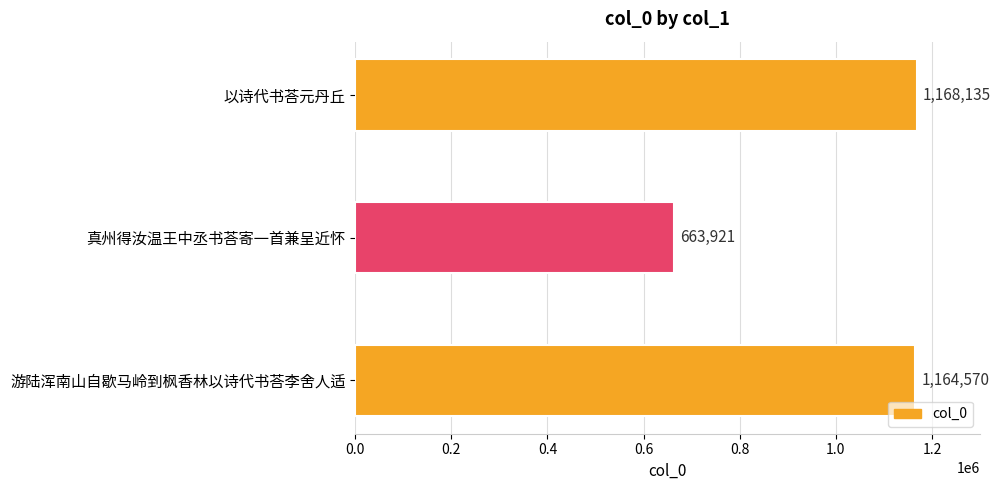

What value does the data have at 以诗代书荅元丹丘, to the nearest 50?

1168150